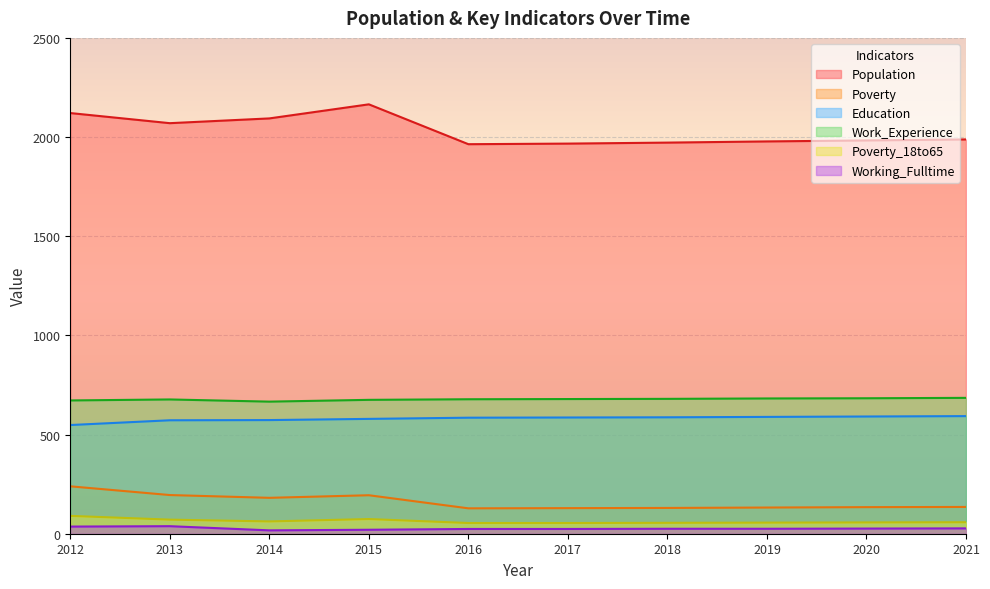

At which category does Work_Experience reach its first local peak?

2013